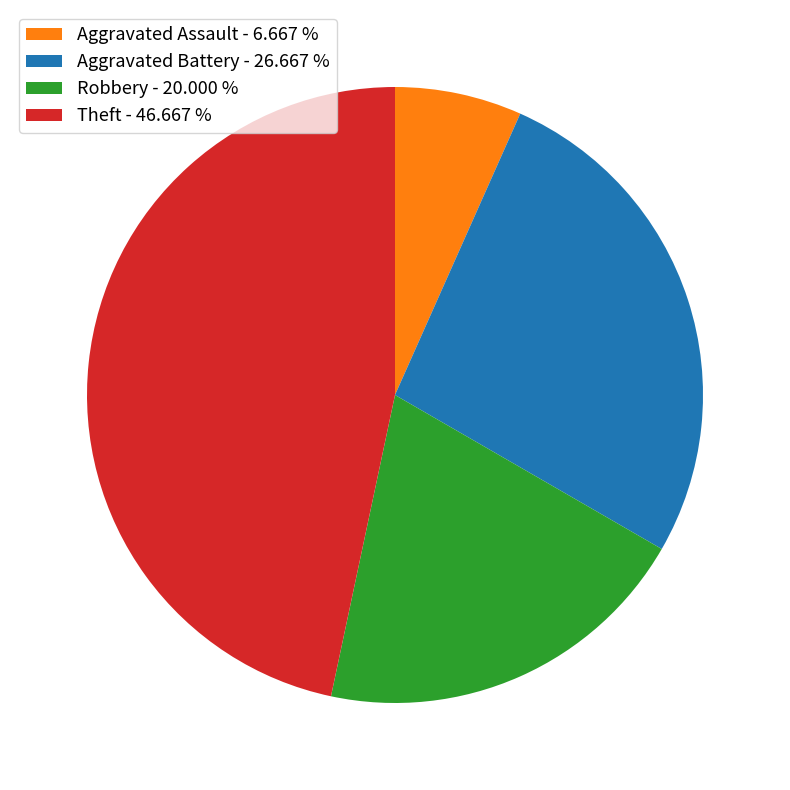

Does Aggravated Assault represent more than half of the total?

No